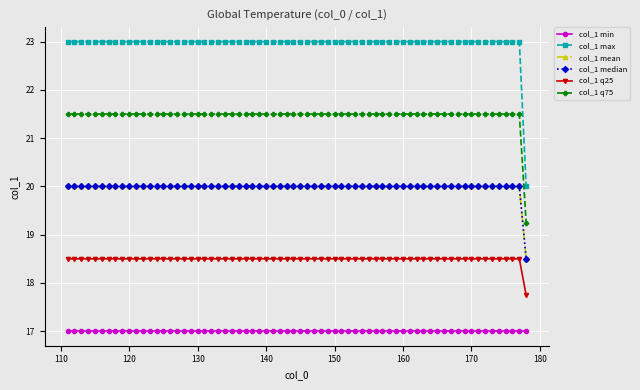

Does the chart have visible grid lines?

Yes